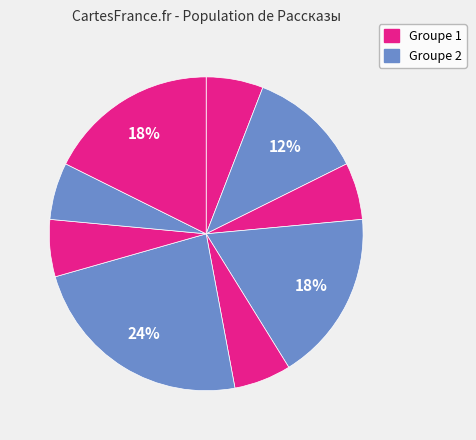

Count the number of slices in the pie.

9